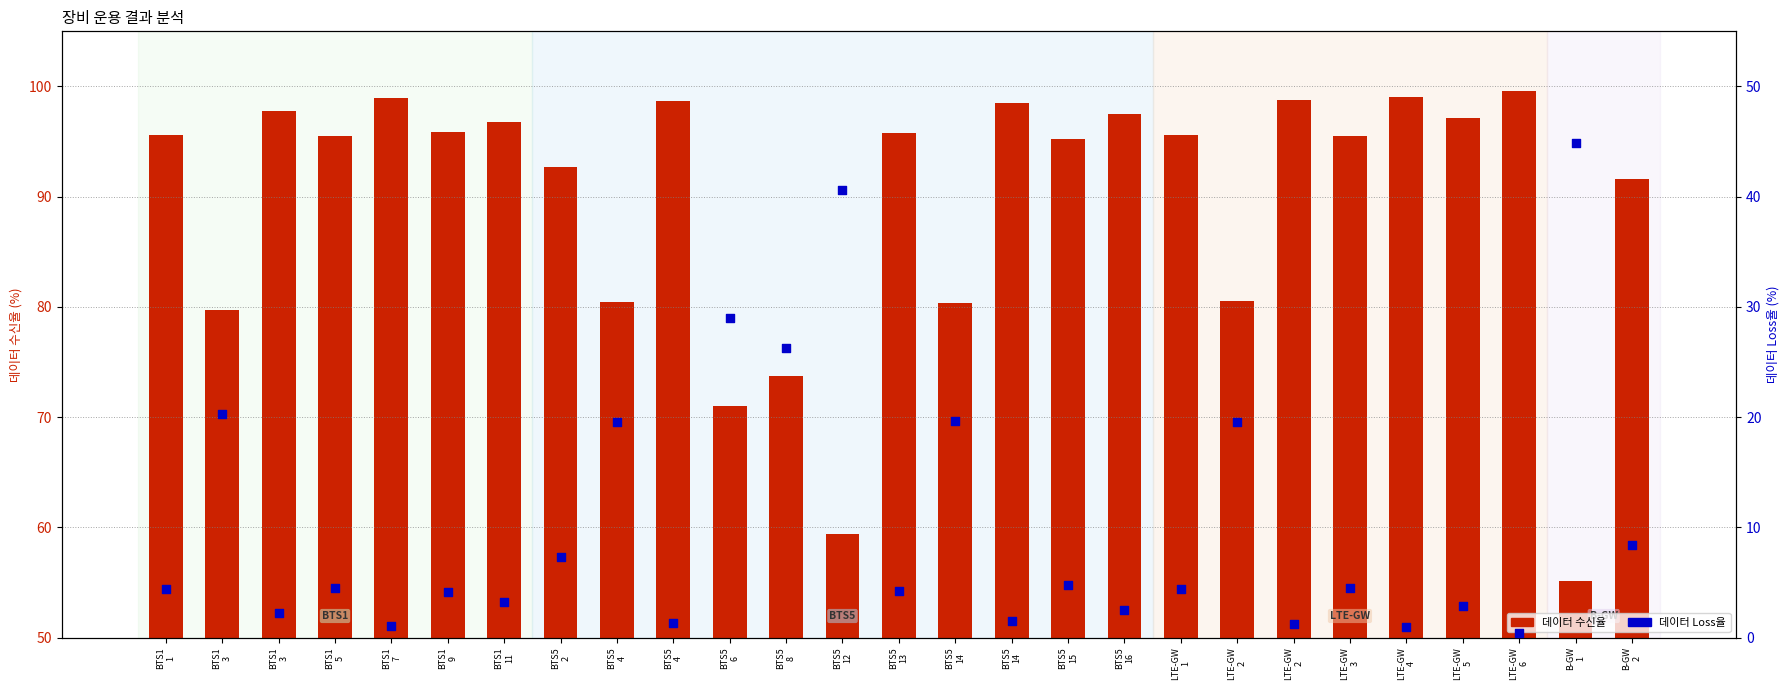

Which series contains the highest Y value?

데이터 수신율